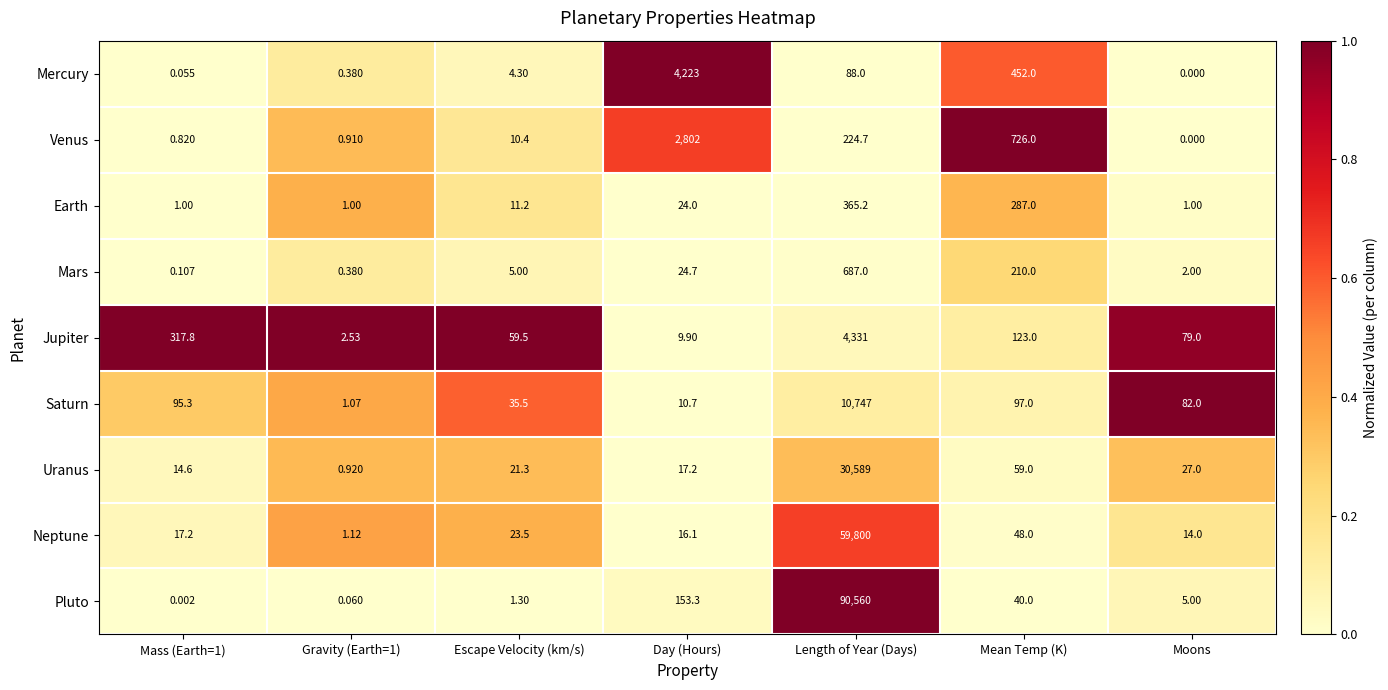

At Length of Year (Days), list the series in order from smallest to largest.

Mercury, Venus, Earth, Mars, Jupiter, Saturn, Uranus, Neptune, Pluto